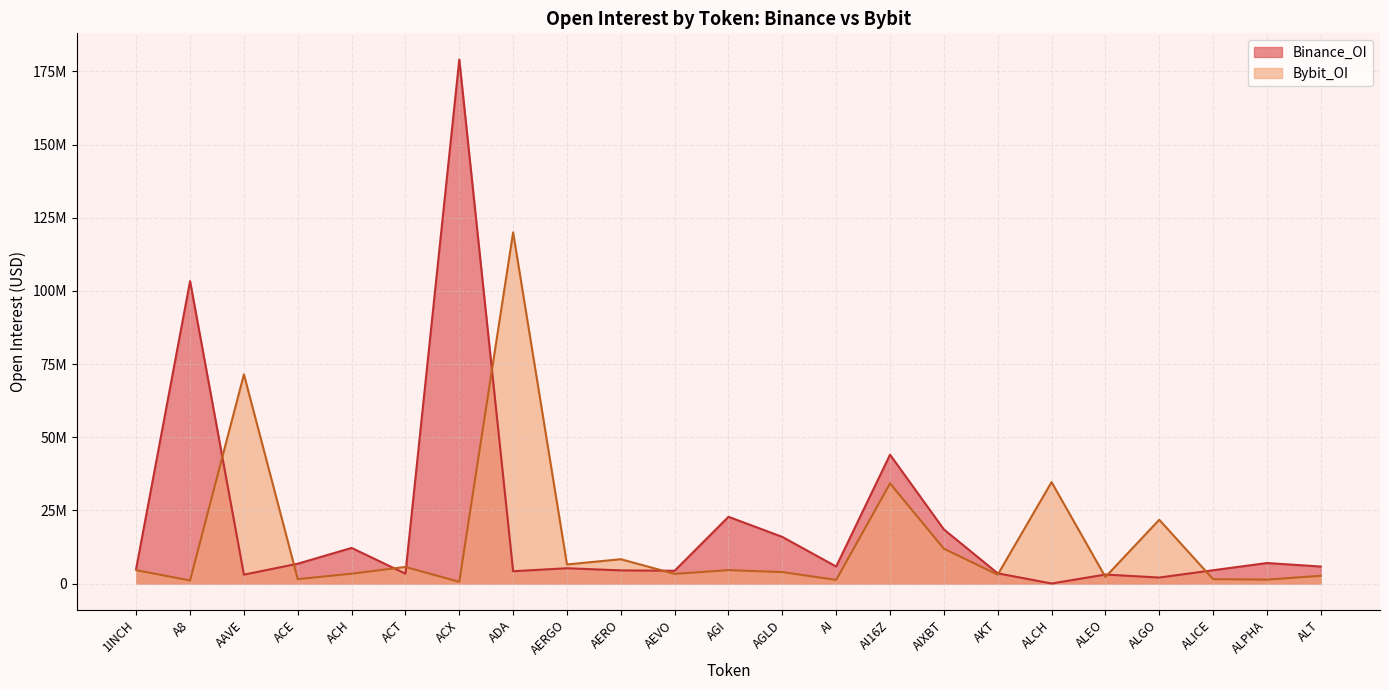

At which label is Bybit_OI closest to 60277032?

AAVE